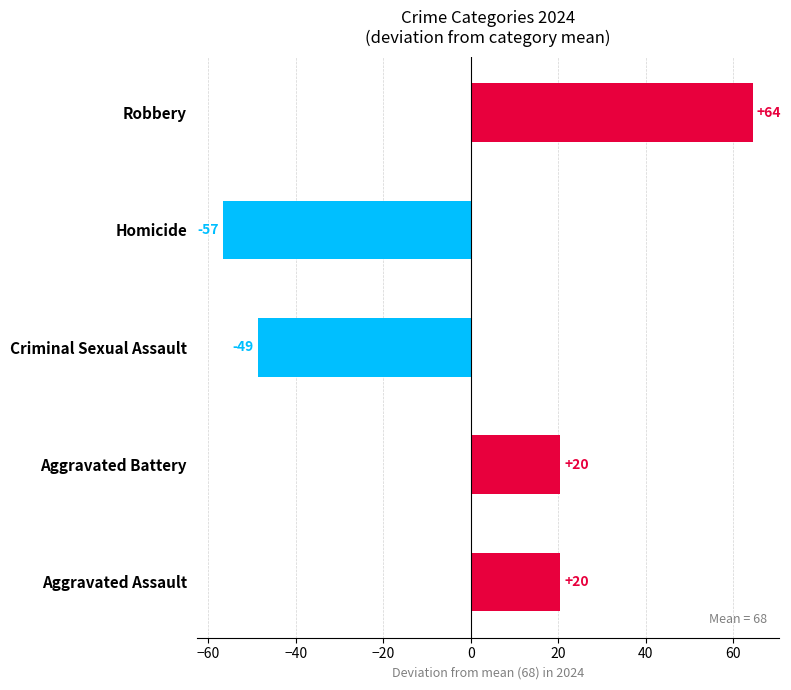

Are the bars horizontal?

Yes